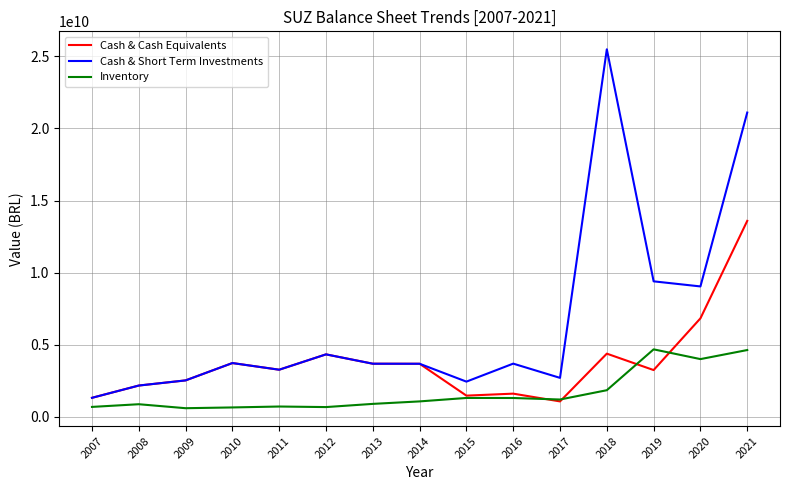

The value of Inventory at 2008 is 881568000. True or false?

True